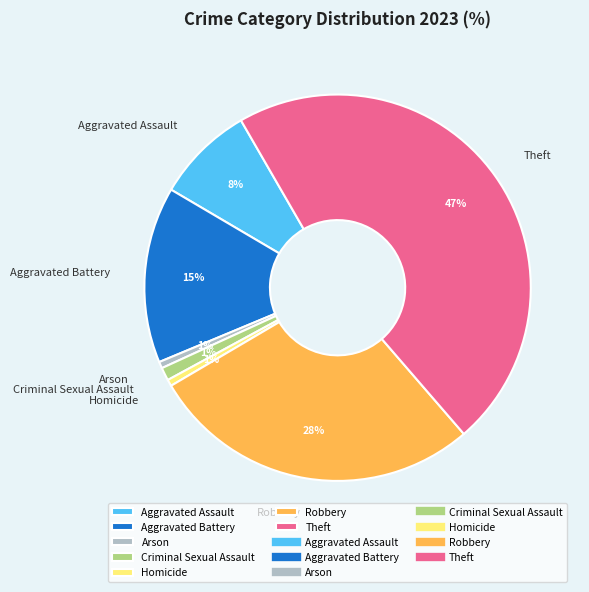

Between Criminal Sexual Assault and Aggravated Battery, which is larger?

Aggravated Battery